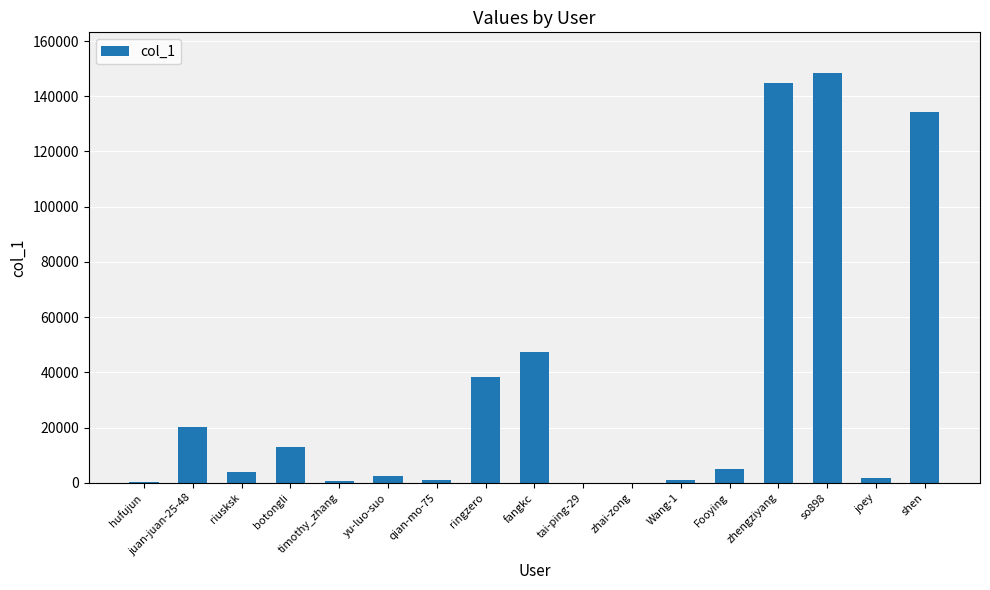

What is the sum of all values?

562097